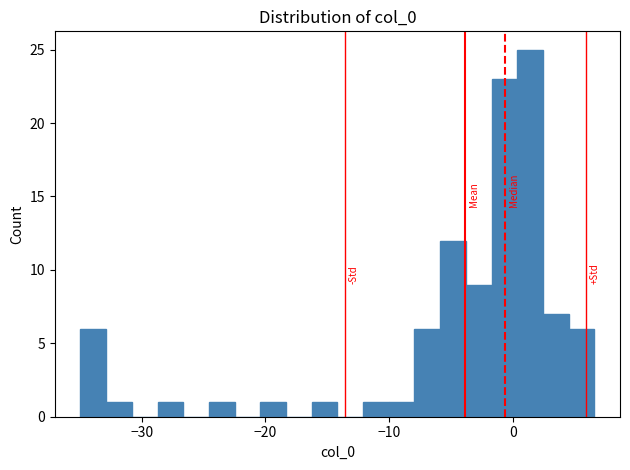

Read against the x-axis, roughly where is the centre of the tallest bar?

1